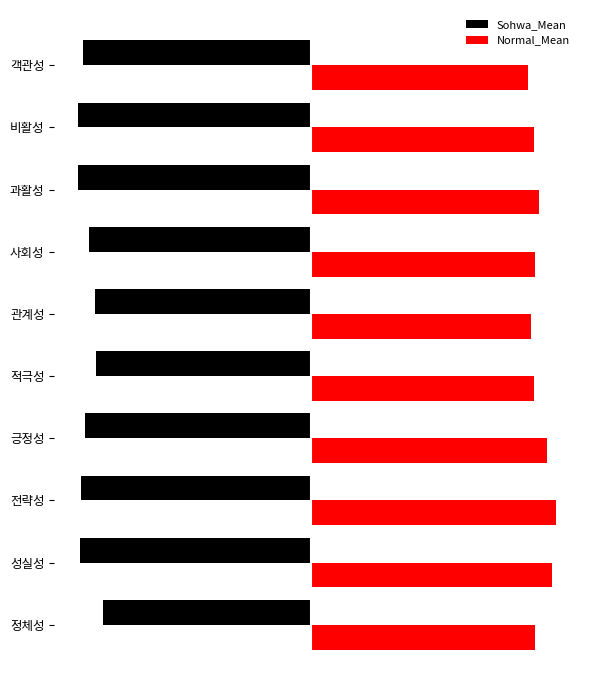

What is the difference between the maximum and minimum values in the Normal_Mean series?

8.6